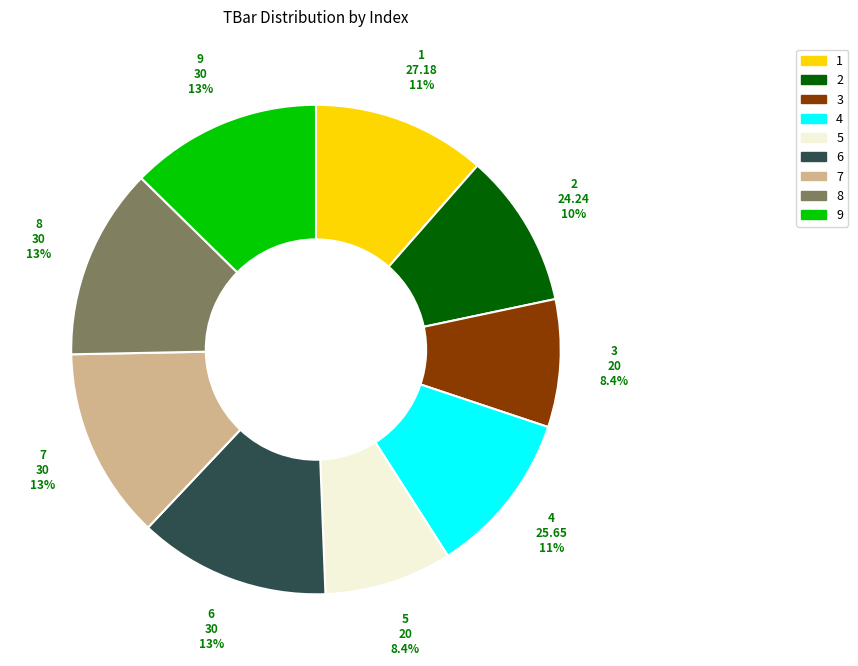

What percentage is the 3 slice, to the nearest percent?

8%